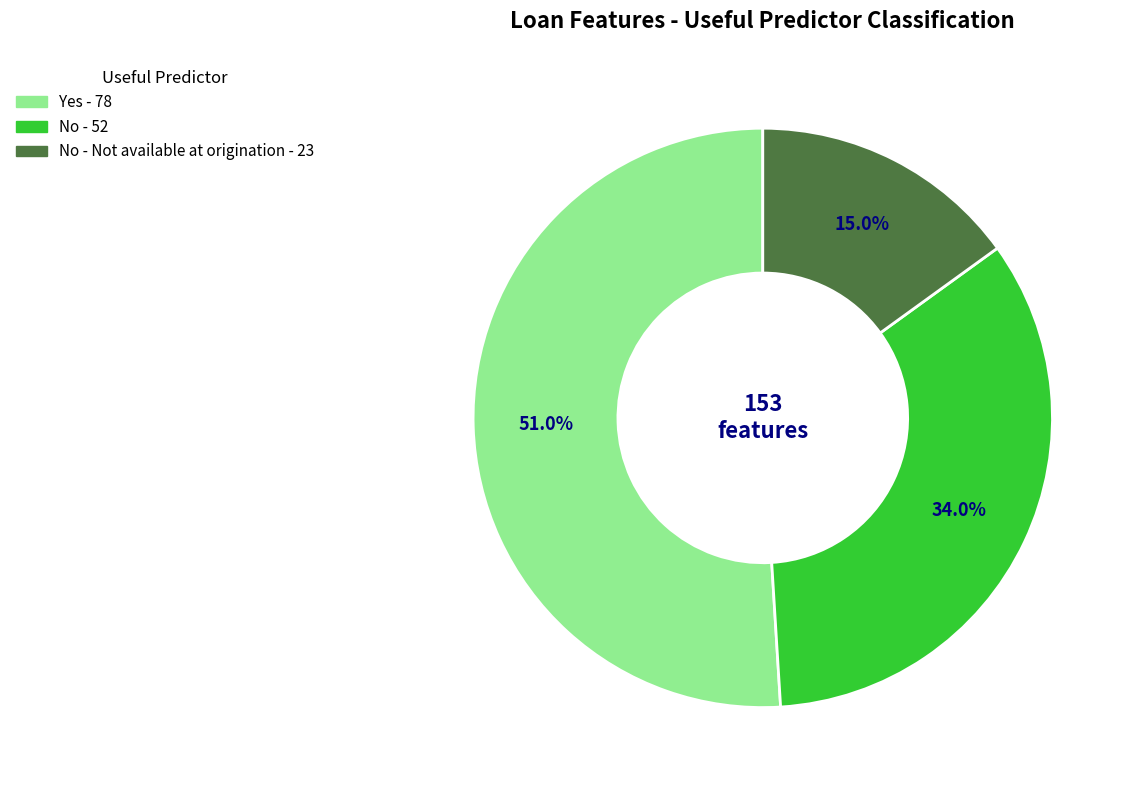

How many segments does this pie chart have?

3